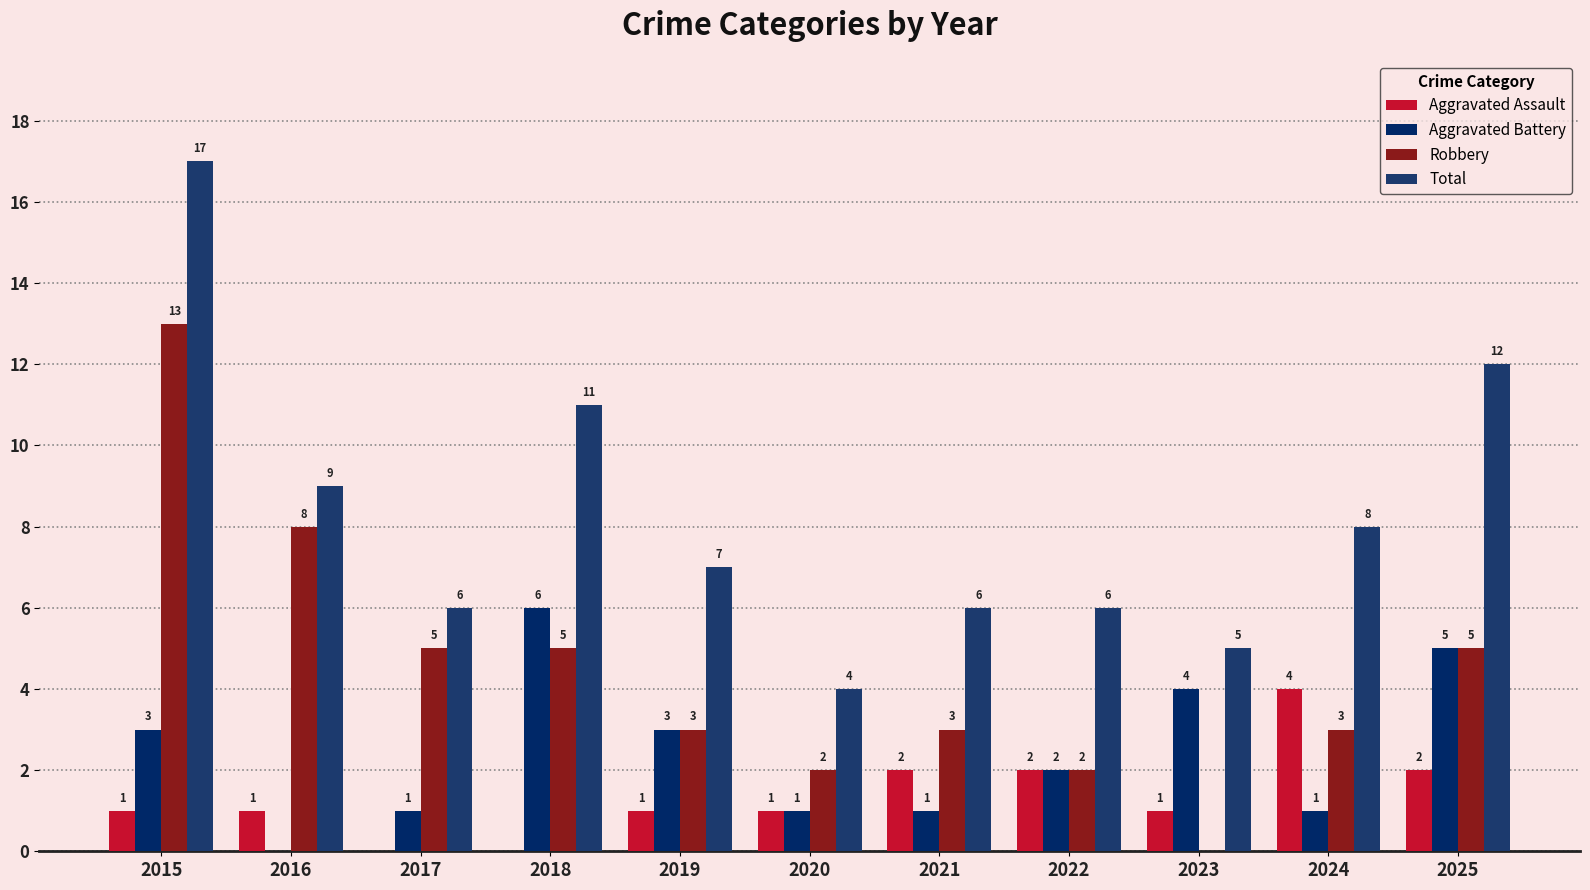

What is the difference between the Robbery values at 2015 and 2025?

8